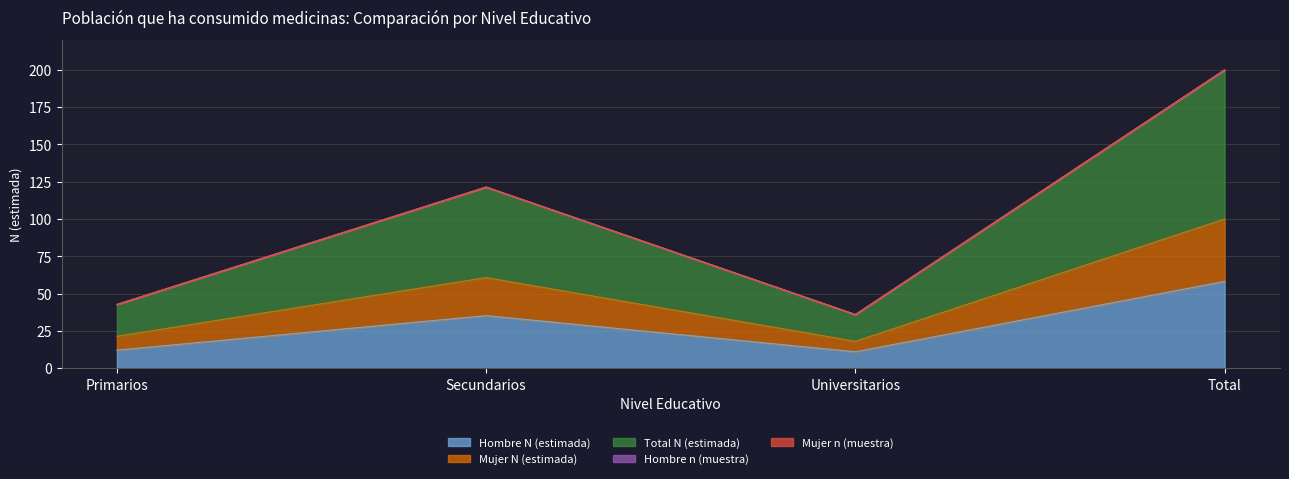

True or false: Hombre N (estimada) and Mujer N (estimada) intersect in this chart.

False